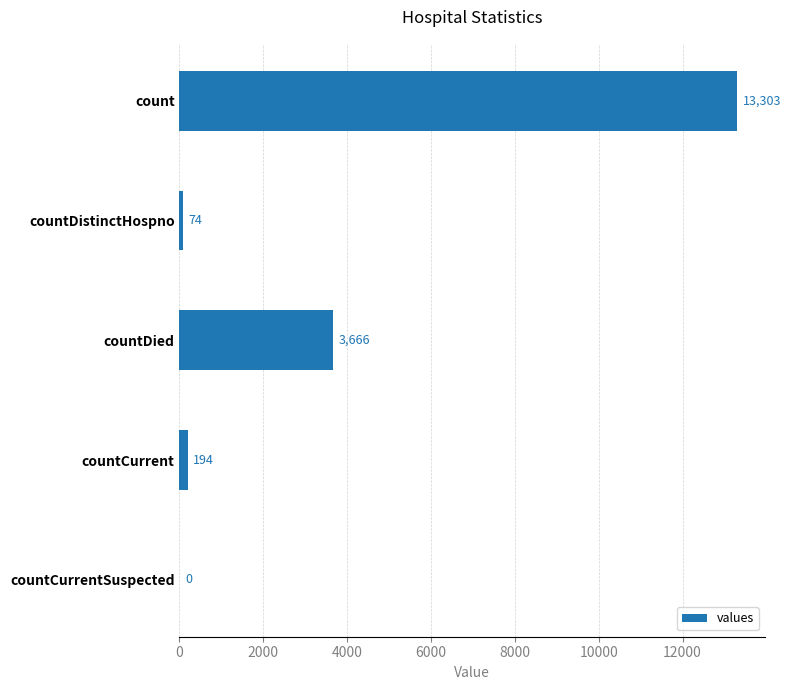

Where is the data nearest to the value 6651?

countDied